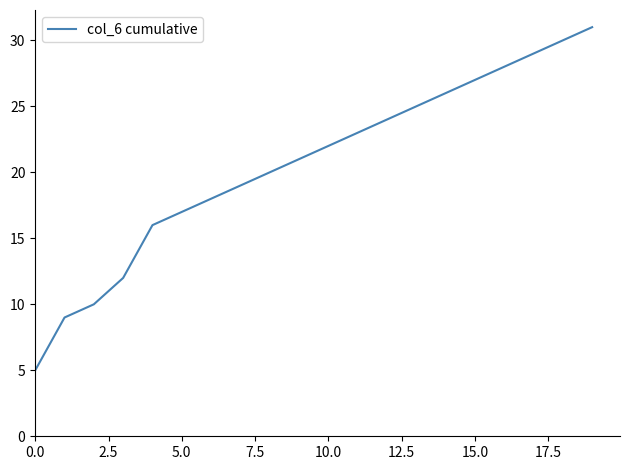

What is the minimum value shown in the chart?

5